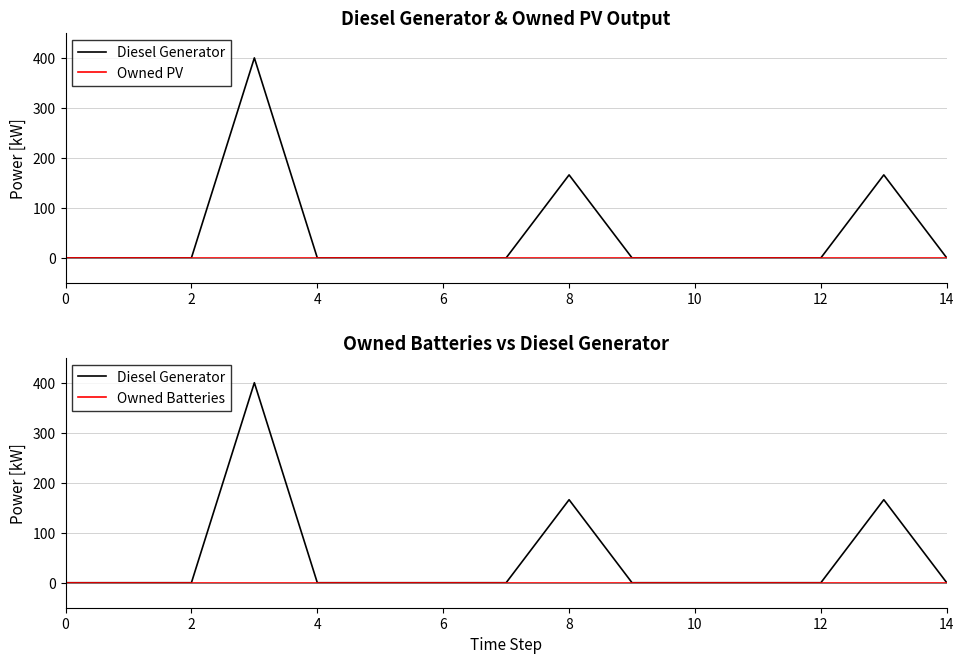

At how many categories does at least one series exceed 361?

1